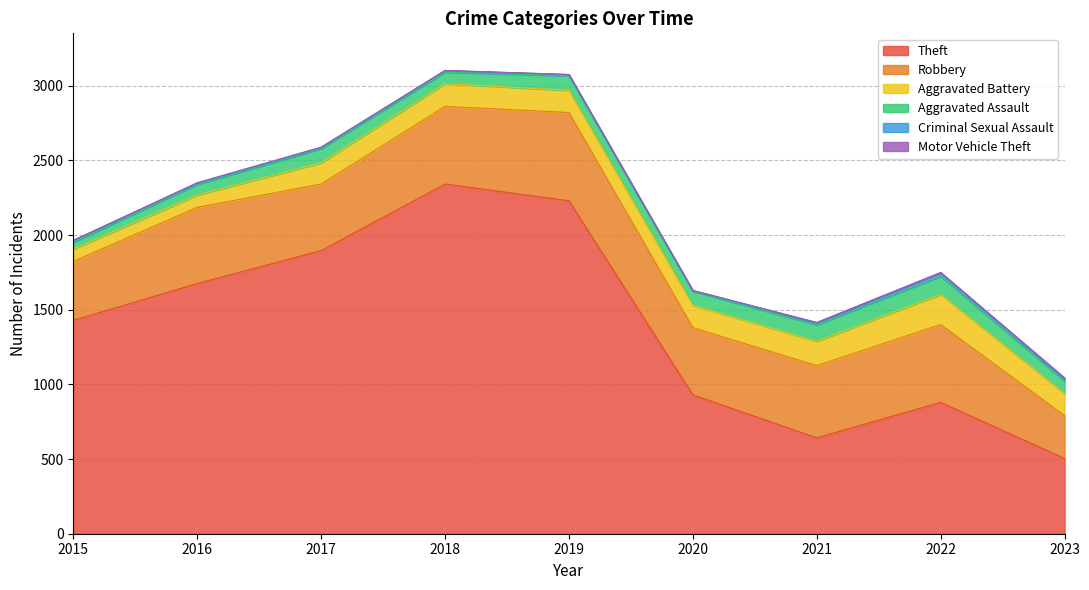

True or false: Motor Vehicle Theft and Criminal Sexual Assault intersect in this chart.

False